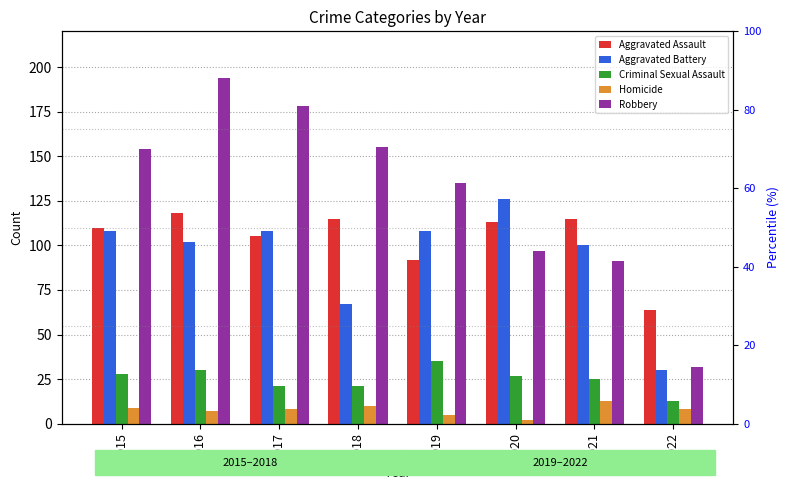

At how many categories does at least one series exceed 163?

2